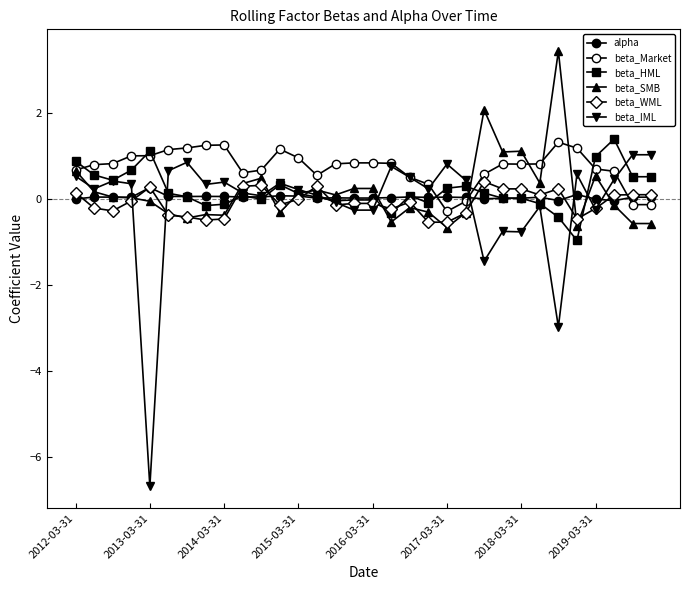

How many values in beta_Market are above zero?

28